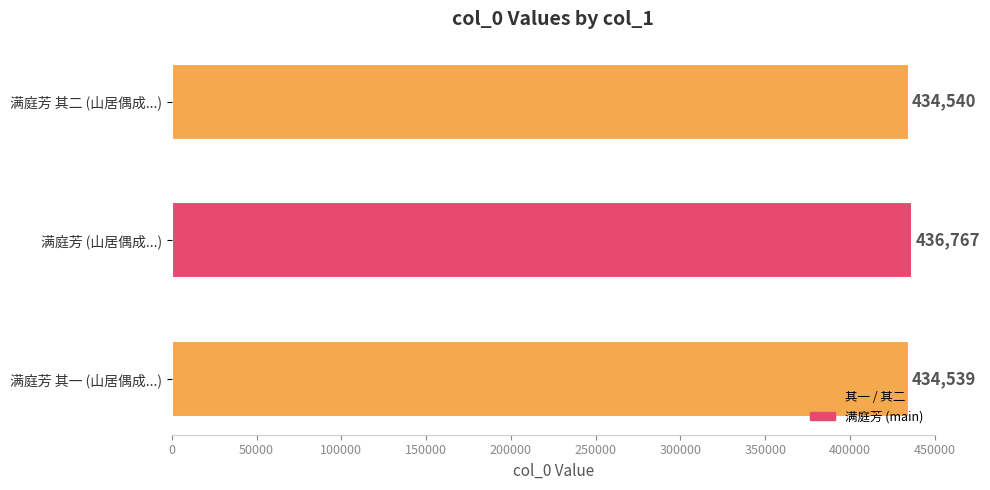

How many series are shown in this chart?

1